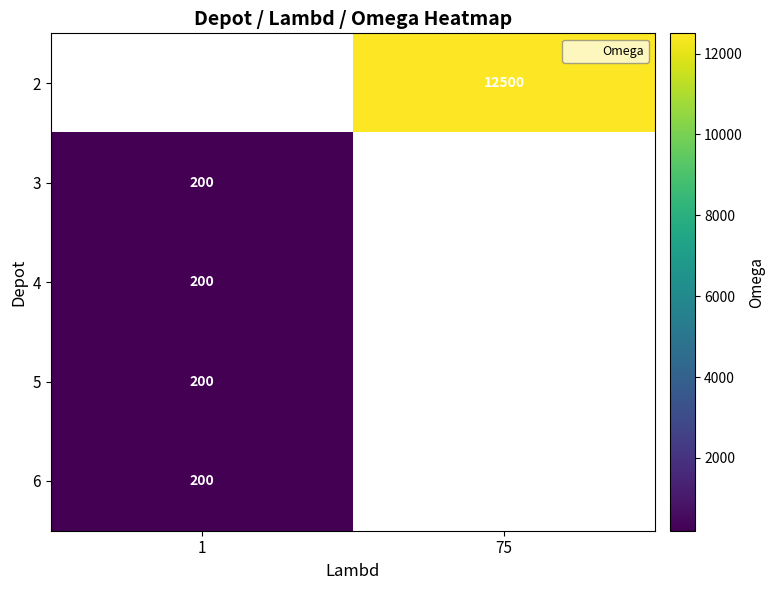

The value of 5 at 1 is 272. True or false?

False